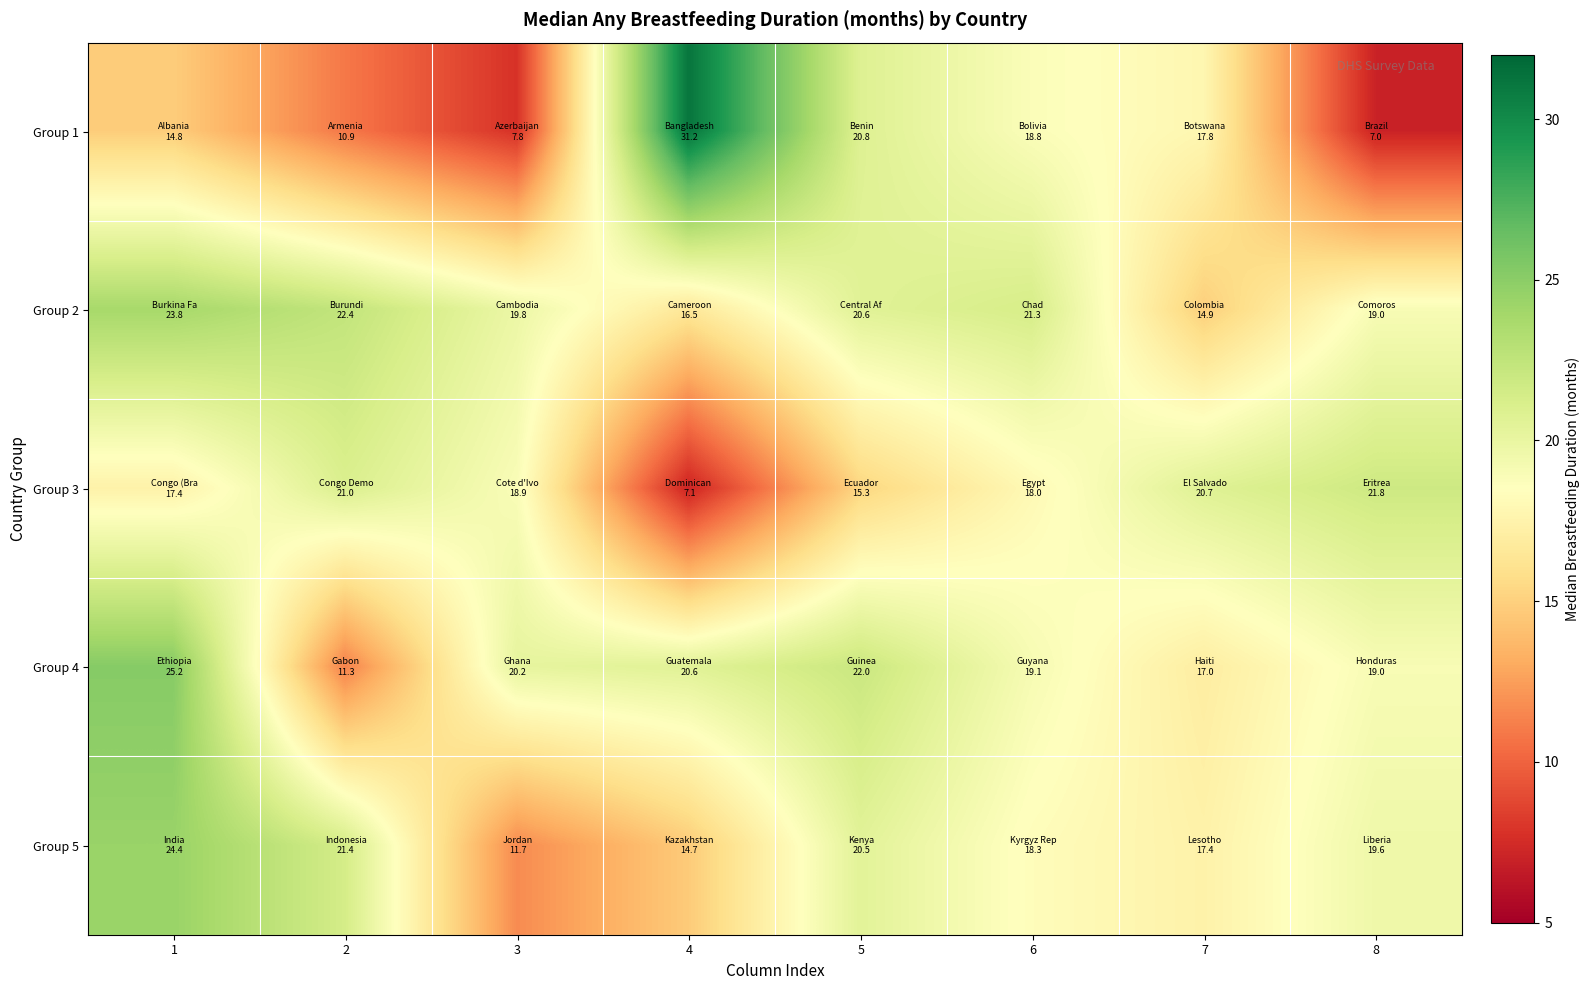

Count the number of data series in this chart.

5